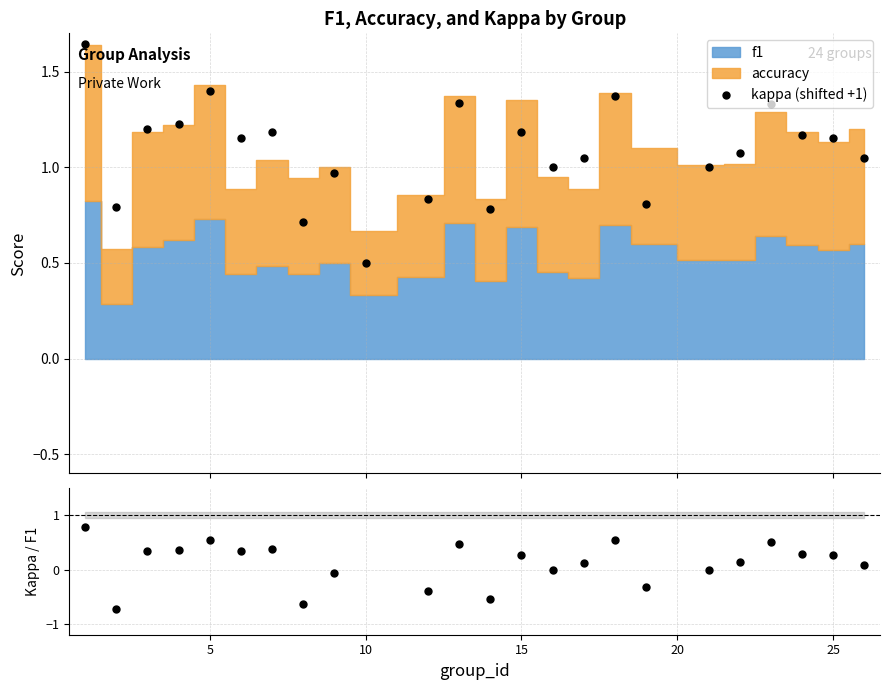

True or false: kappa (shifted +1) has more than 2 points higher than both neighbors.

True